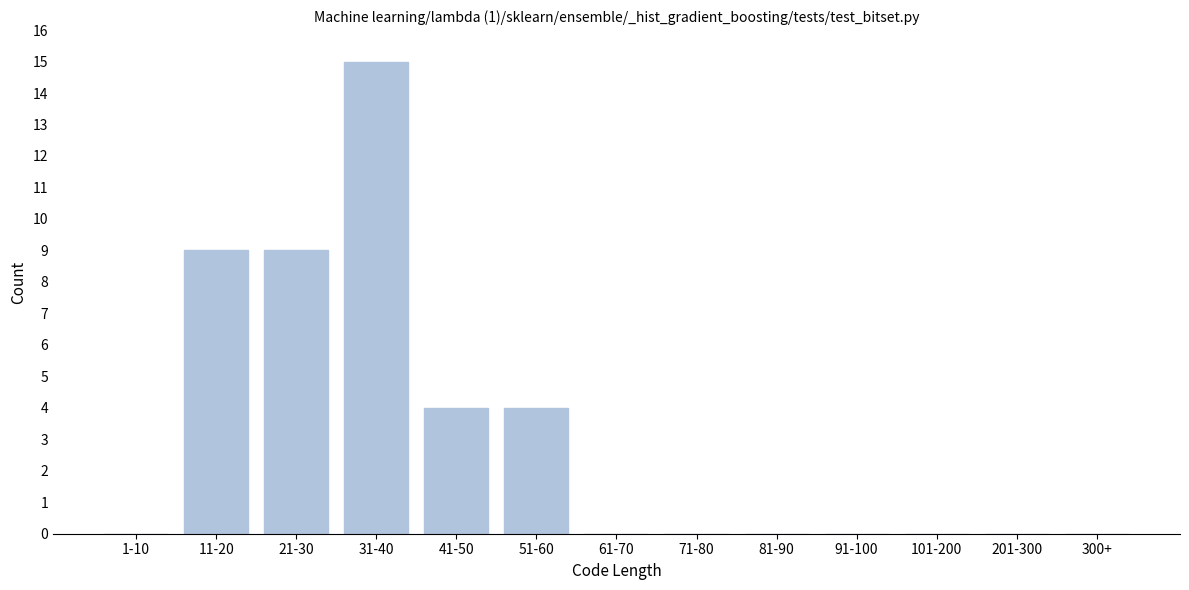

Reading left to right, transcribe all the data shown in this chart.

1-10=0	11-20=9	21-30=9	31-40=15	41-50=4	51-60=4	61-70=0	71-80=0	81-90=0	91-100=0	101-200=0	201-300=0	300+=0